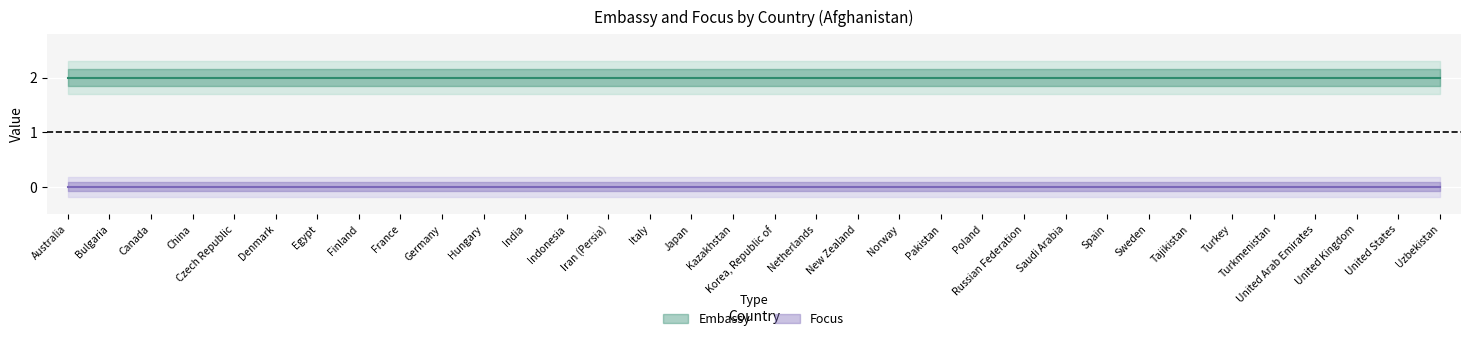

What is the label of the 9th point from the right?

Spain